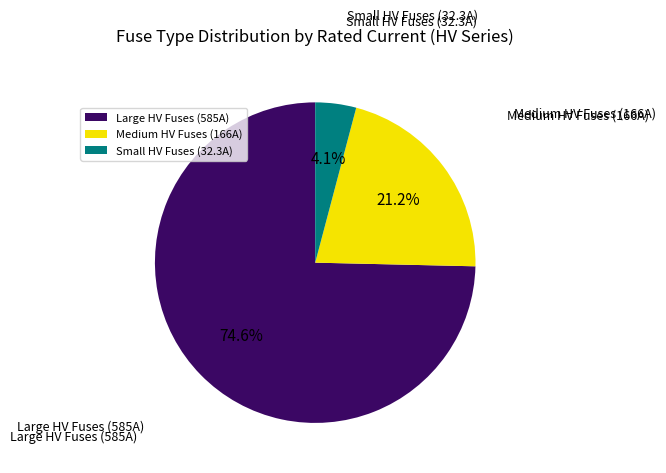

What is the largest slice in the pie chart?

Large HV Fuses (585A)